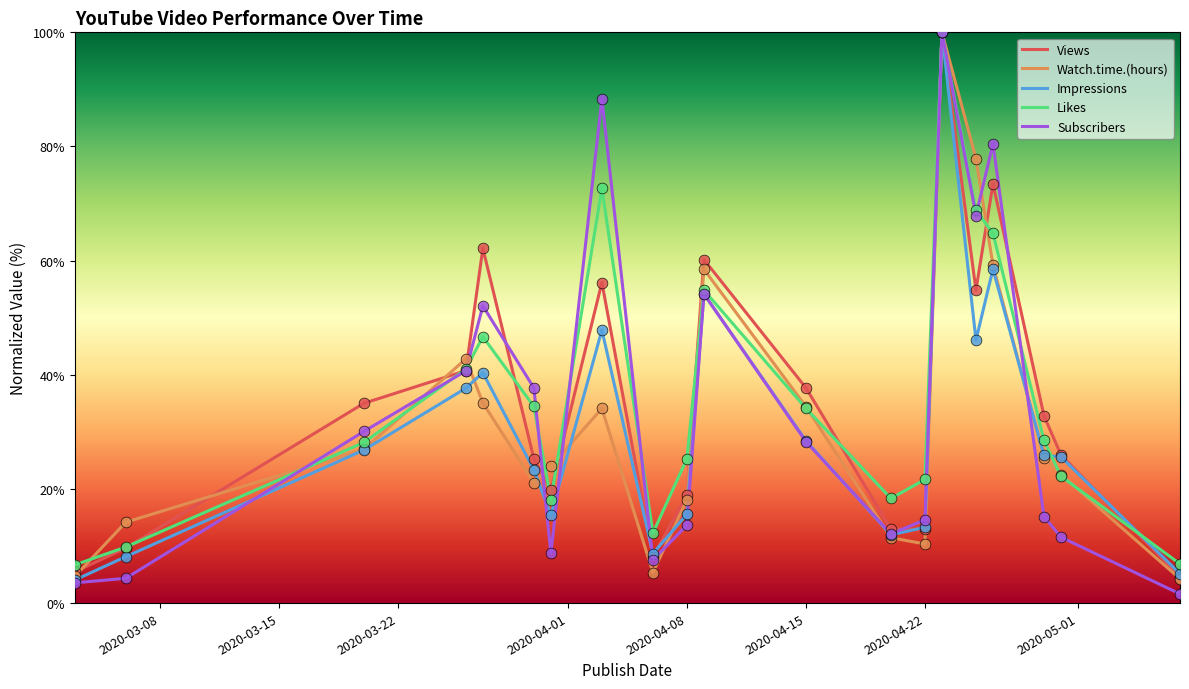

What is the maximum value shown in the chart?

100.0